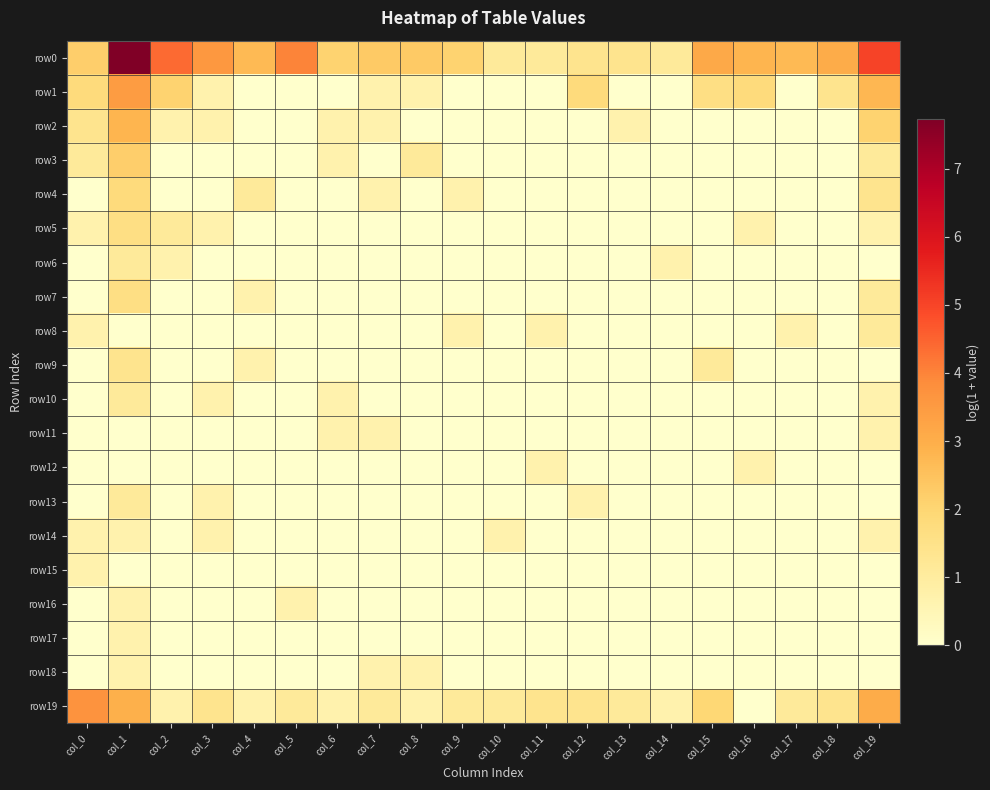

Between col_9 and col_15, which is larger?

col_15